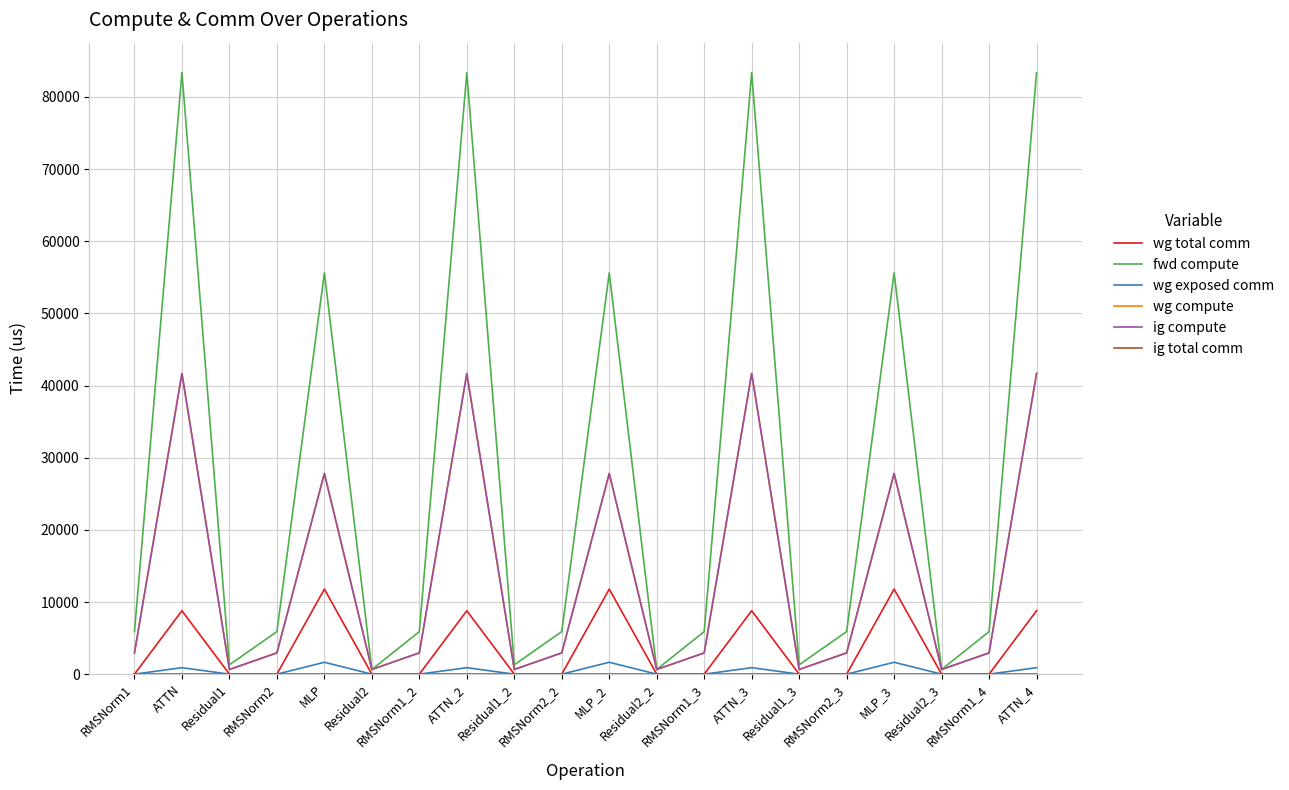

What is the label of the 4th point from the right?

MLP_3